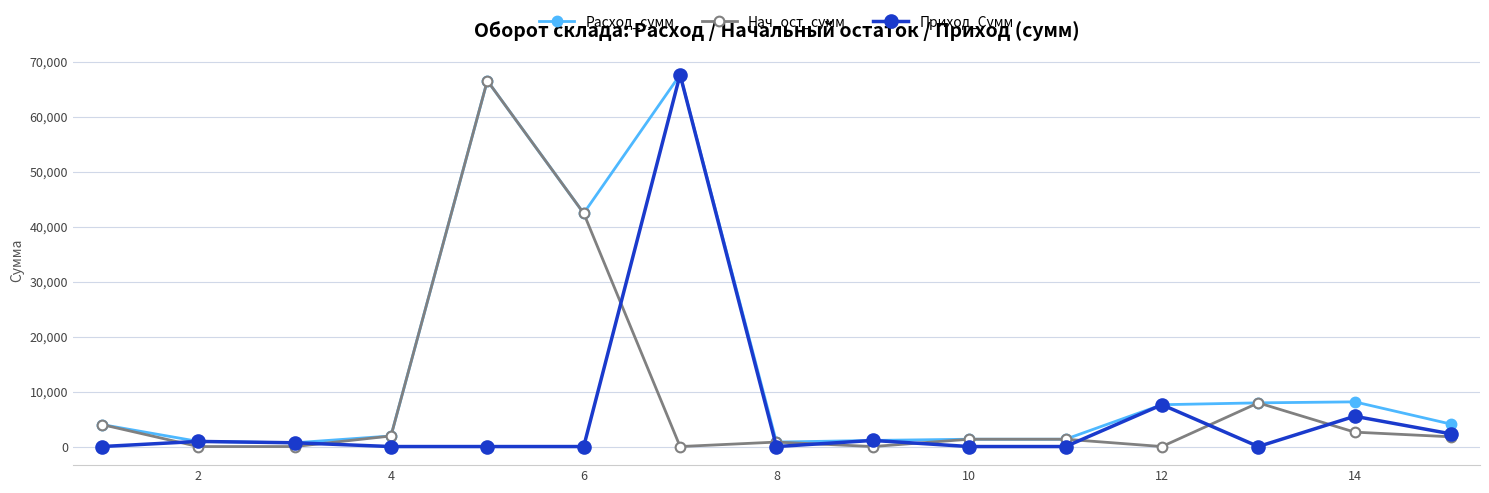

Rank the series by their average value, from highest to lowest.

Расход_сумм, Нач_ост_сумм, Приход_Сумм